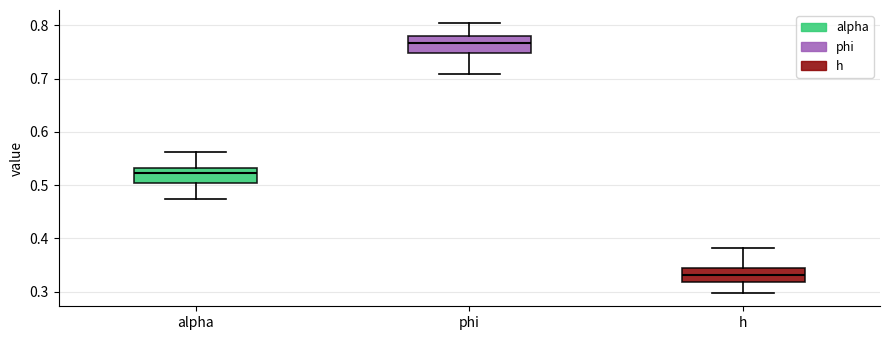

Where is the upper edge of the box for phi on the y-axis? The values are not printed on the chart, so give them approximately, as read against the axis.

0.78